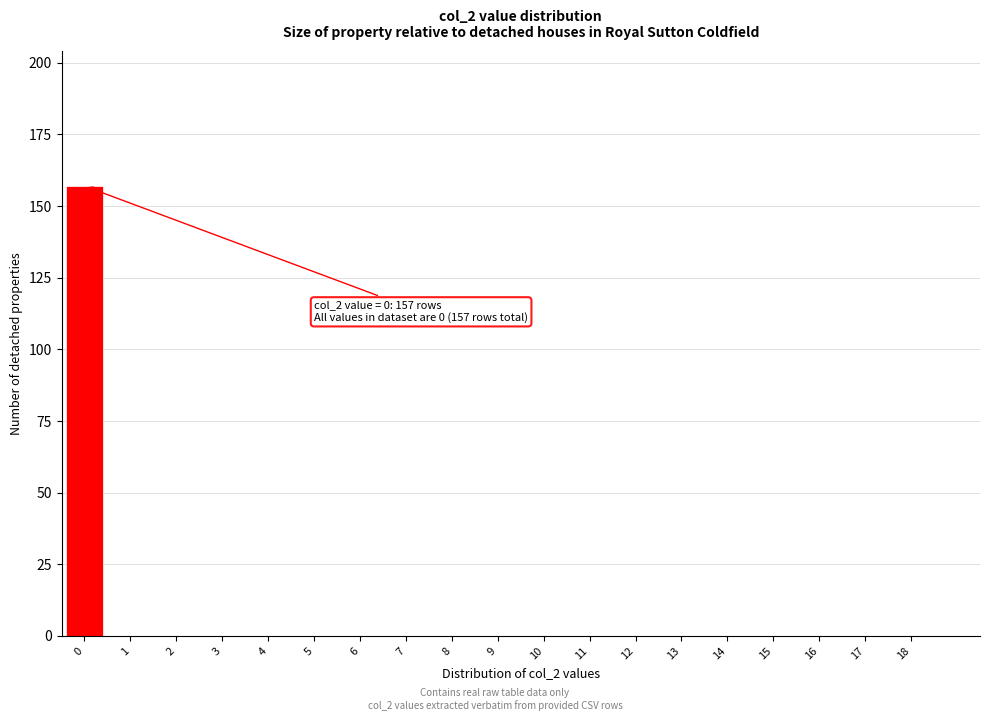

Reading left to right, what are all the values shown in this chart?

0=157	1=0	2=0	3=0	4=0	5=0	6=0	7=0	8=0	9=0	10=0	11=0	12=0	13=0	14=0	15=0	16=0	17=0	18=0